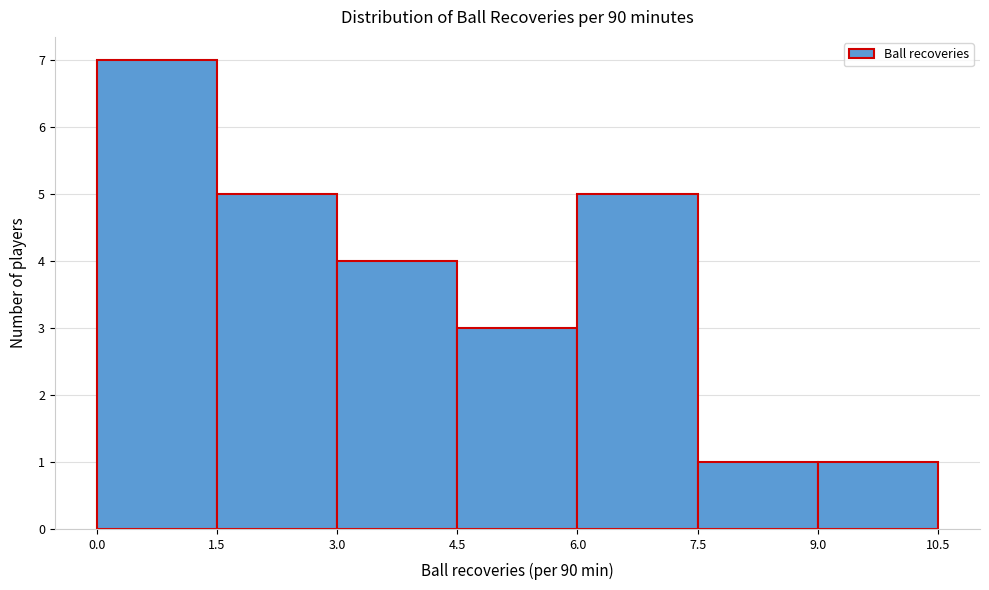

Over which range of the x-axis is the bar tallest?

0.0 to 1.5